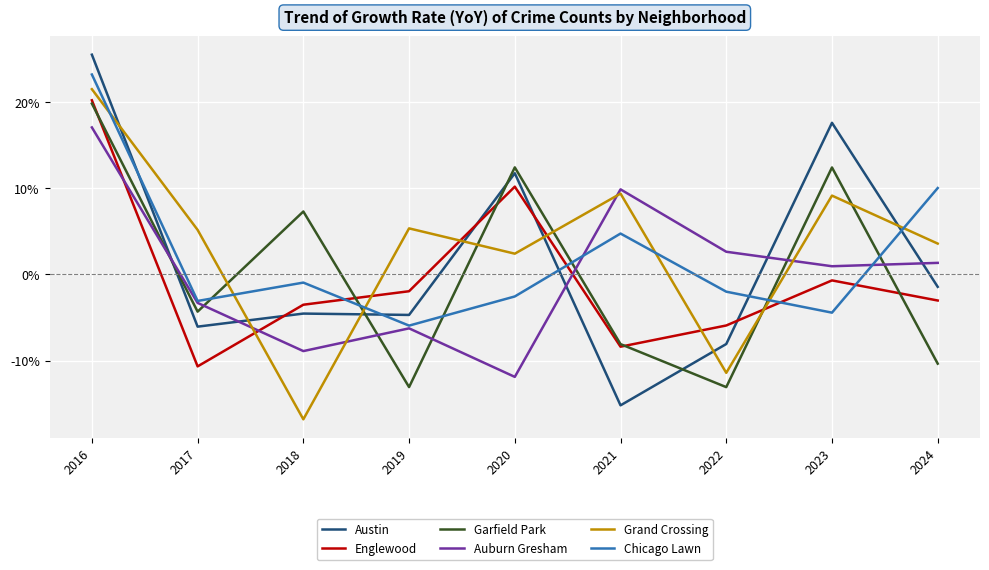

The Chicago Lawn series shows 23.2 at 2016. True or false?

True